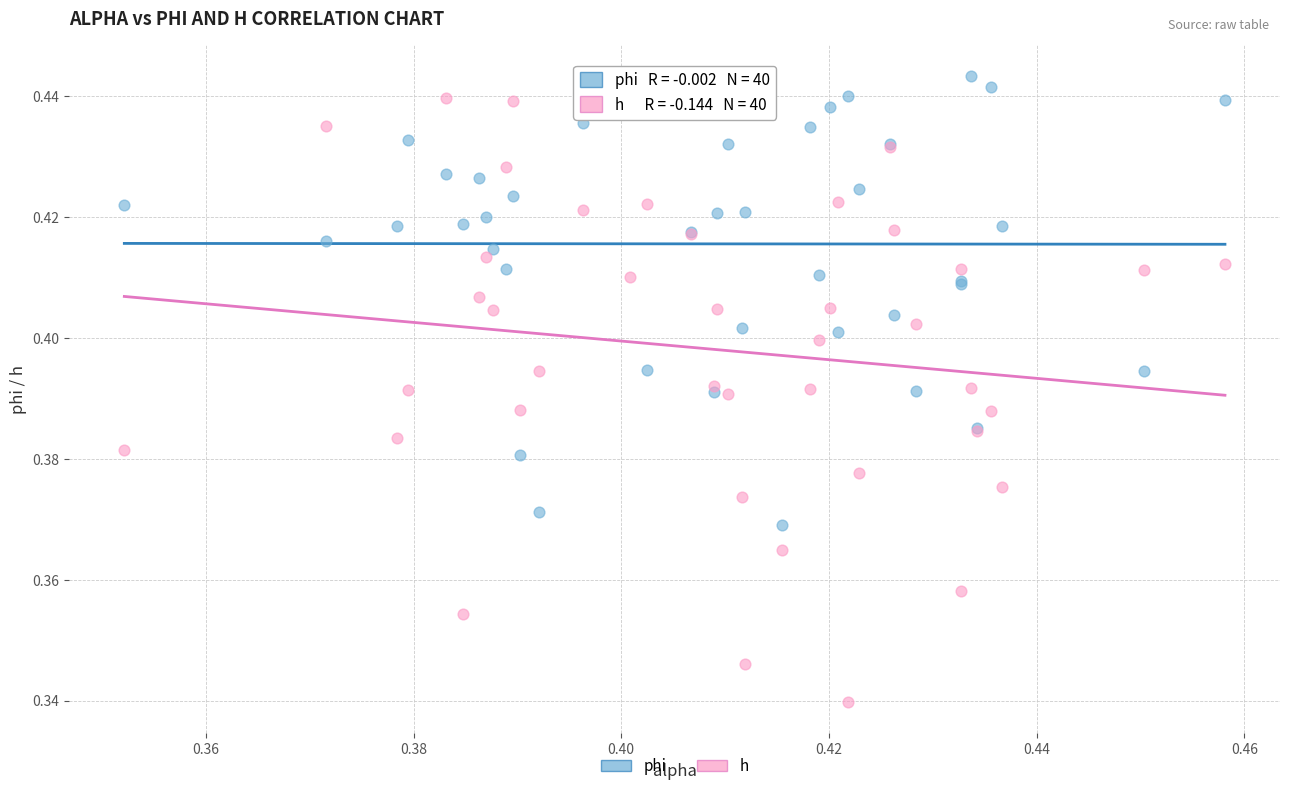

Which series contains the highest Y value?

phi